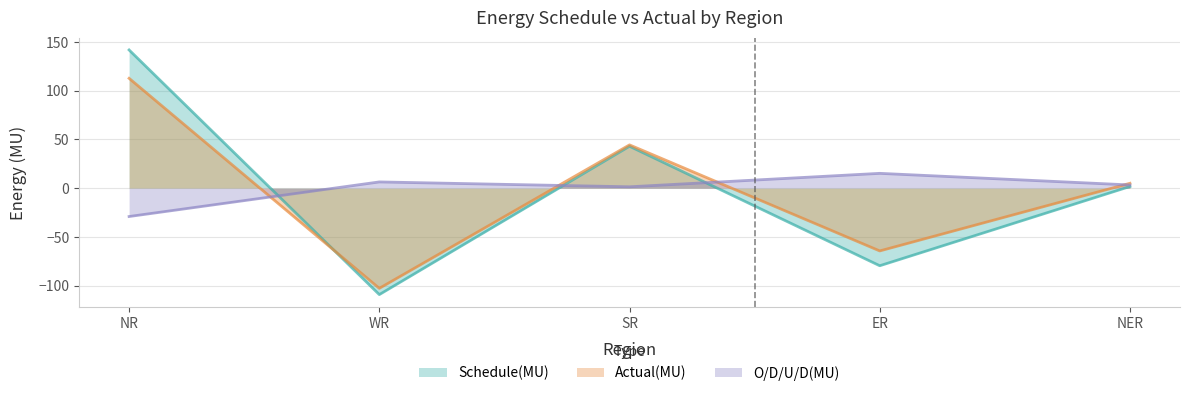

In O/D/U/D(MU), how many points are lower than both neighbors (excluding endpoints)?

1